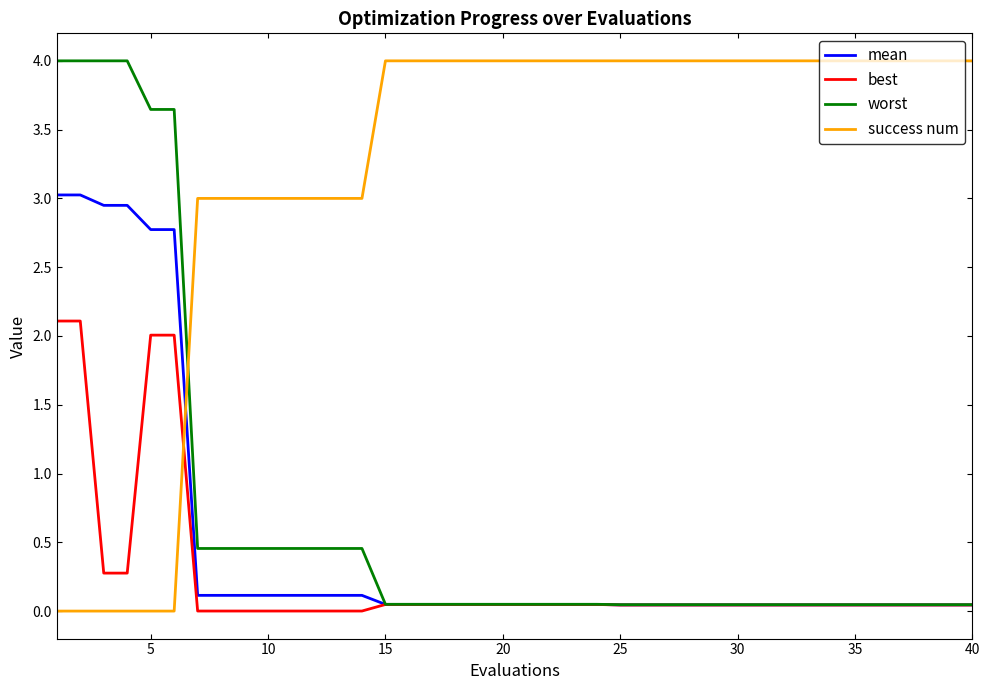

Which series has the largest total across all categories?

success num